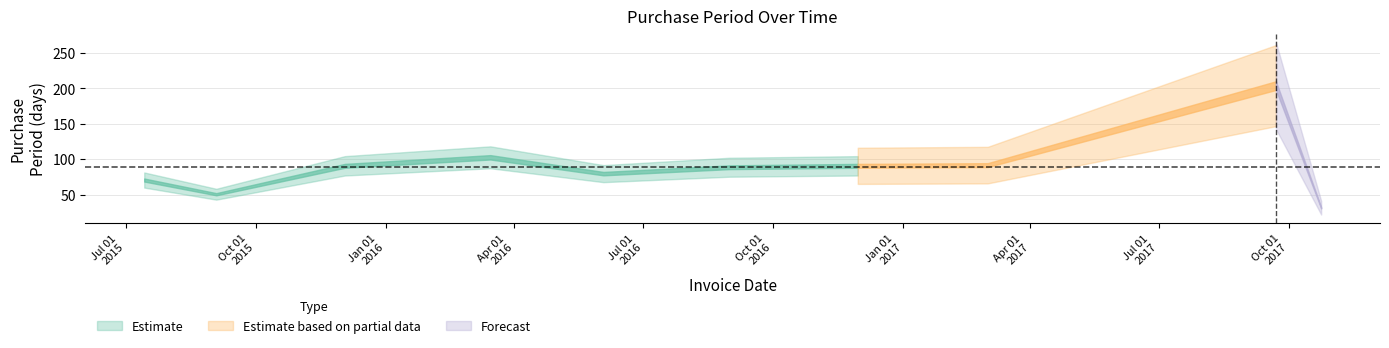

What is the smallest value displayed?

32